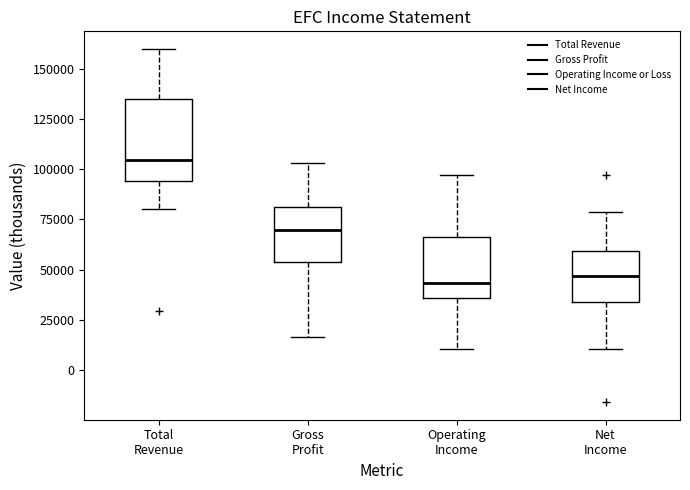

Which box is the tallest, from its lower edge to its upper edge?

Total Revenue